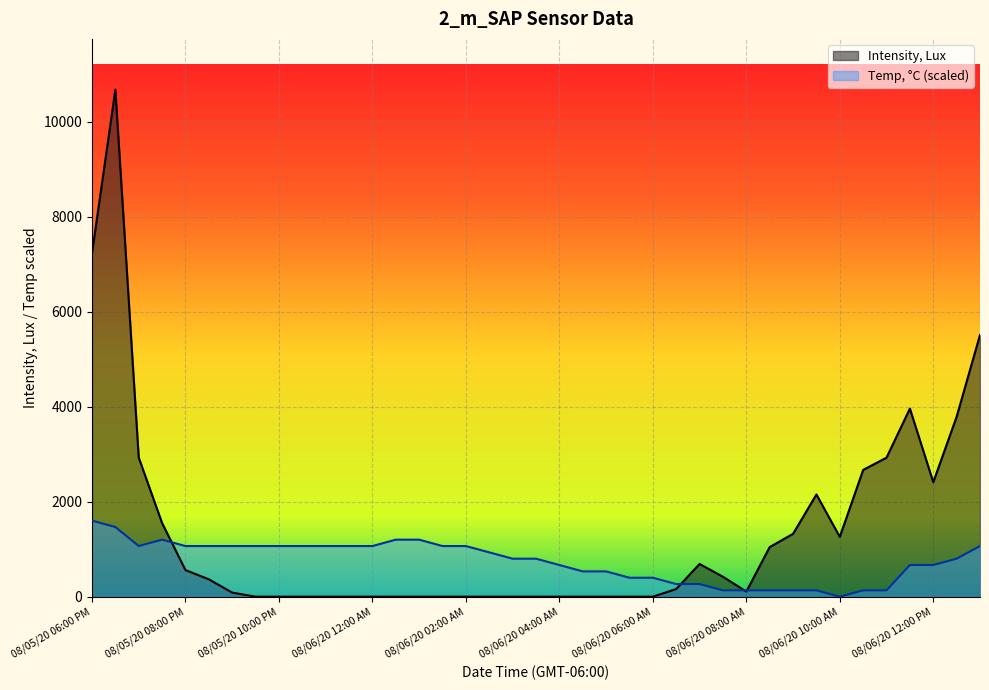

What is the label of the 39th point from the left?

08/06/20 01:00 PM